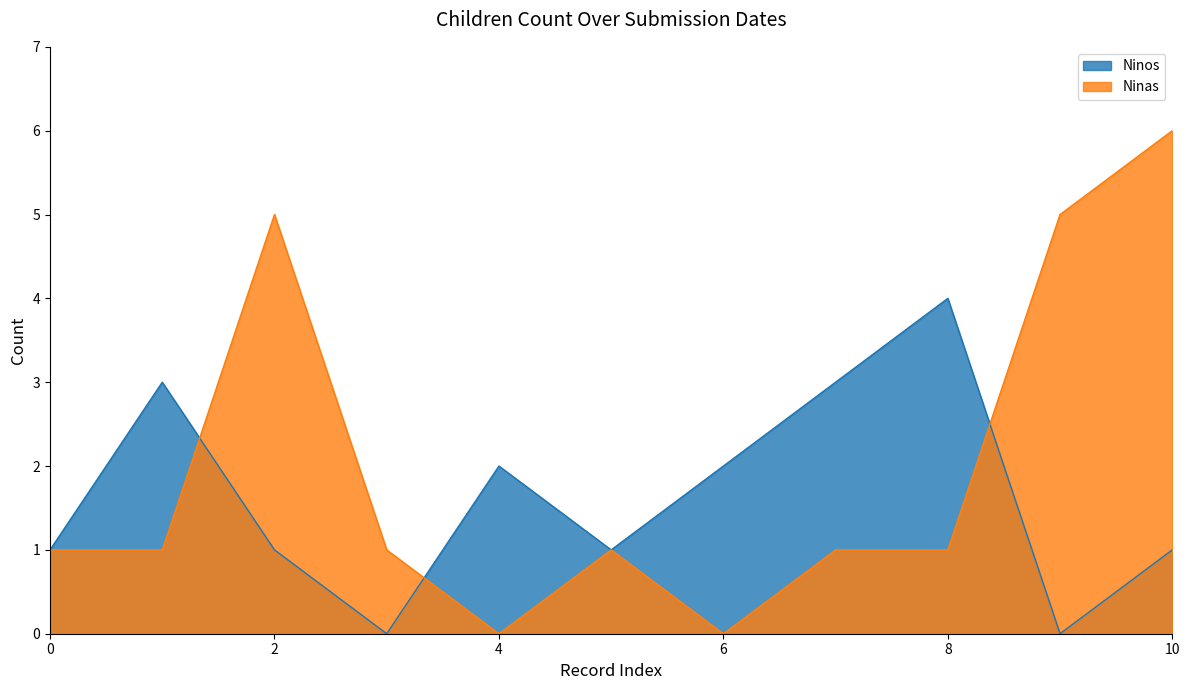

What is the greatest value displayed?

6